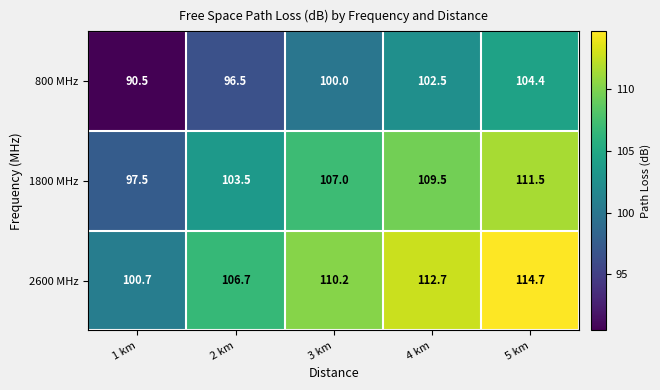

Which series has the largest total across all categories?

2600 MHz